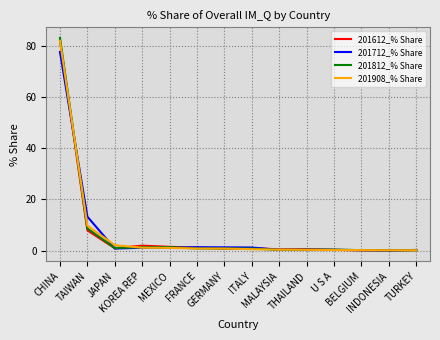

The value of 201612_% Share at INDONESIA is 0.0. True or false?

True